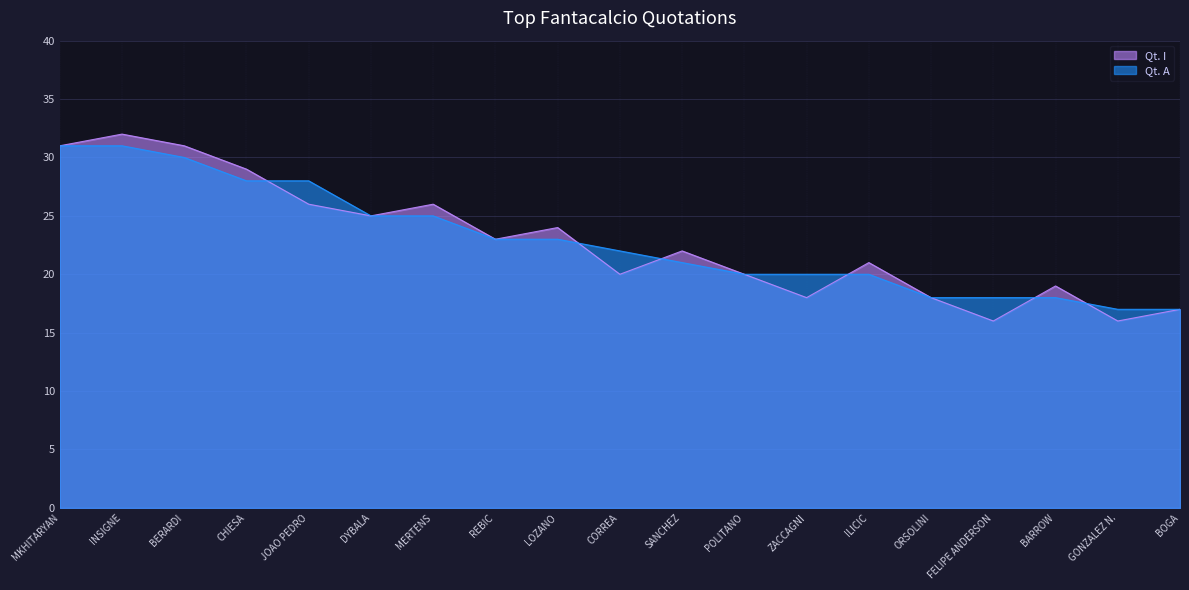

How many lines are shown in the chart?

2